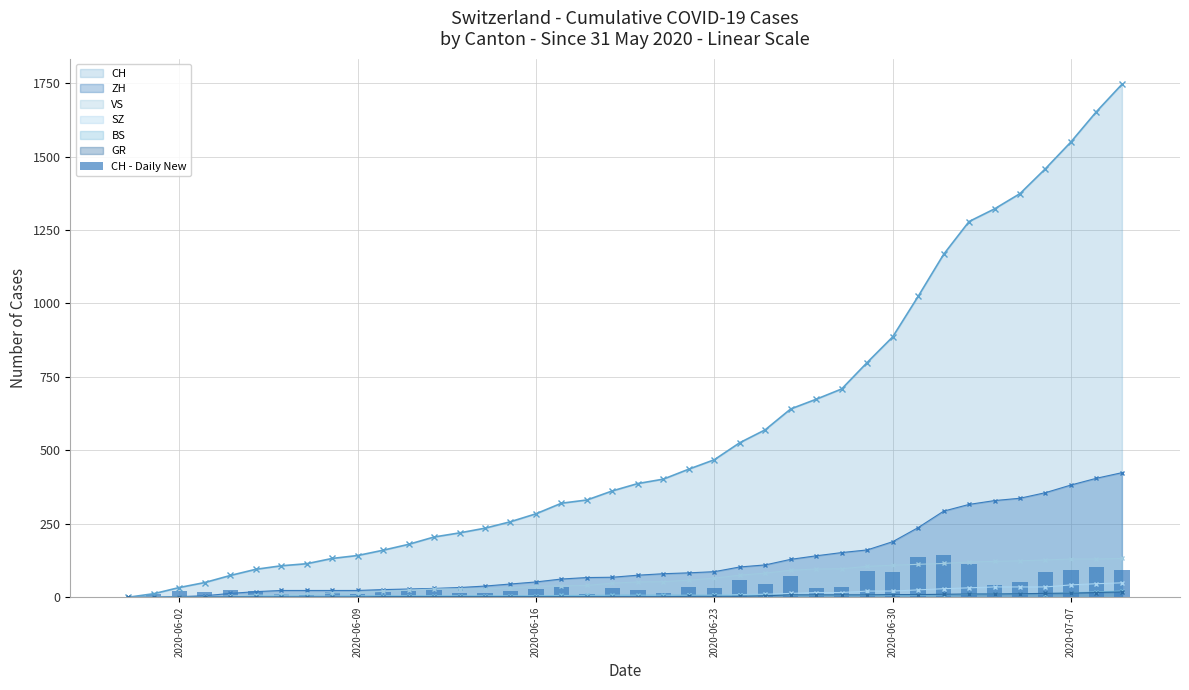

Is it true that the value at 11 is 34?

False